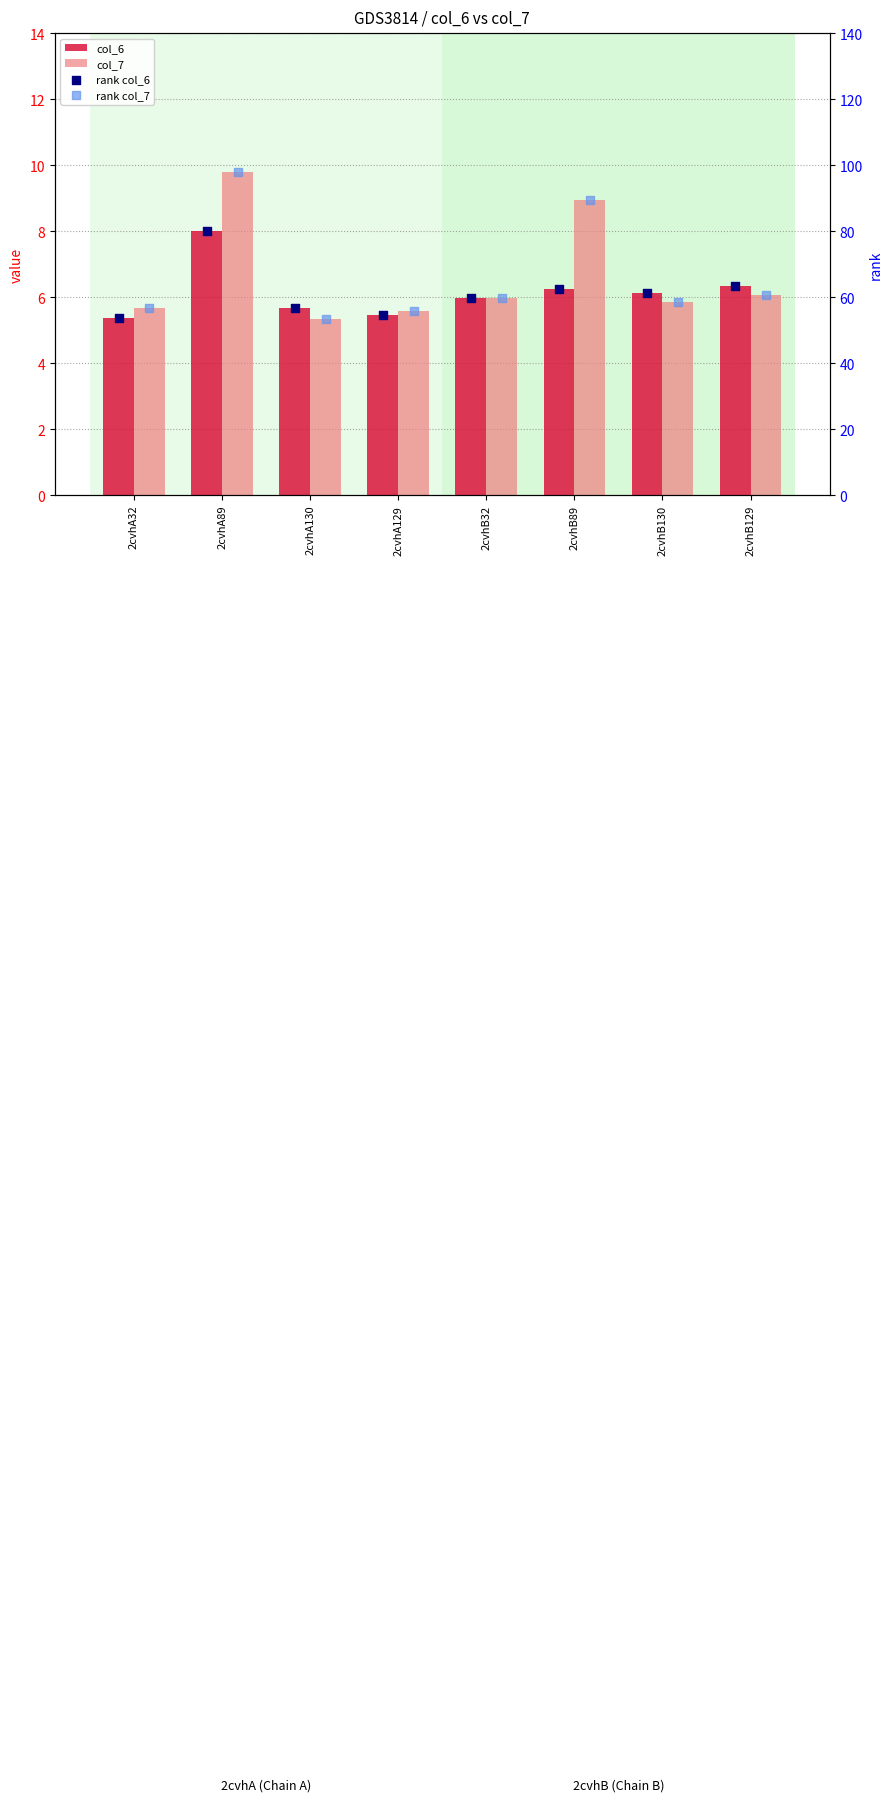

Which series has the widest spread of Y values?

rank col_7